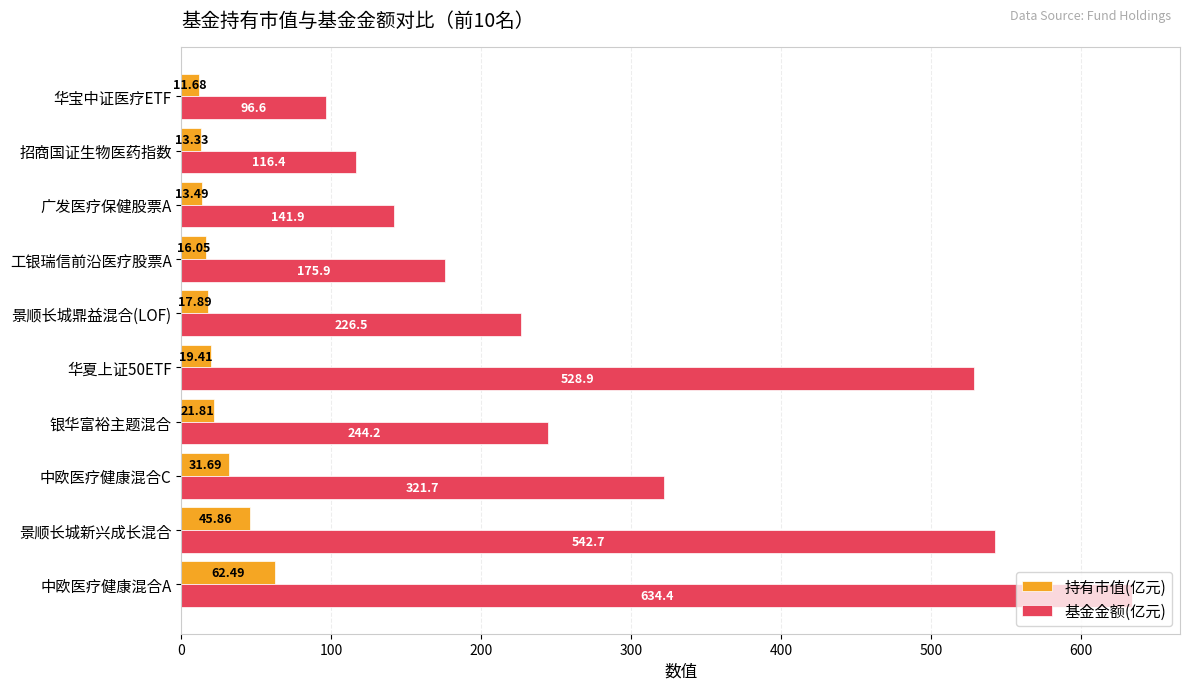

What is the difference between the maximum and minimum values in the 持有市值(亿元) series?

50.8